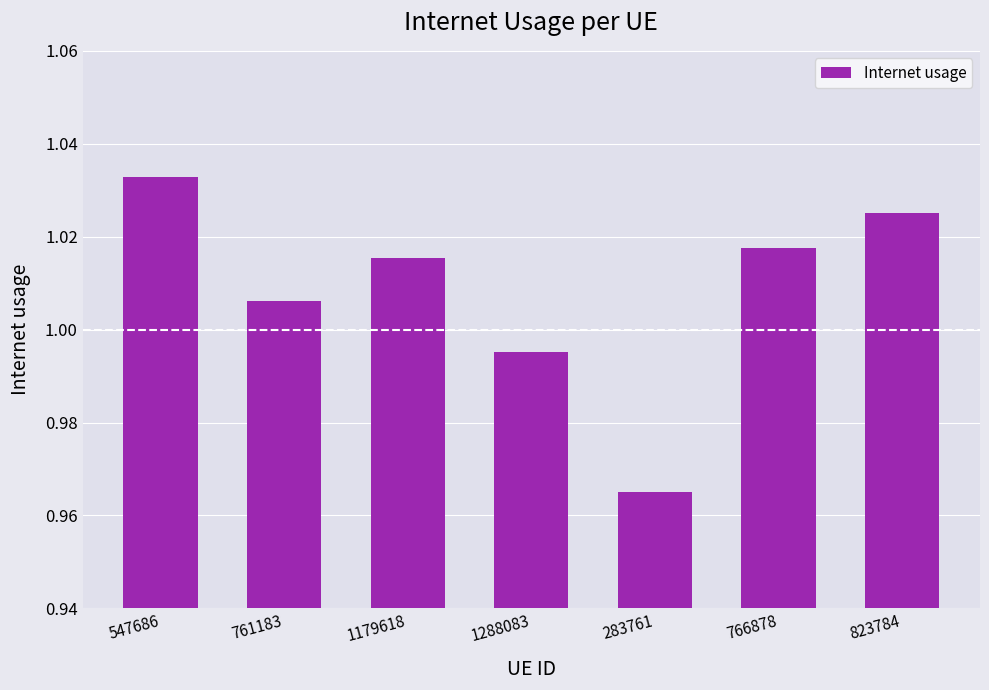

Which label corresponds to the smallest value in the chart?

283761